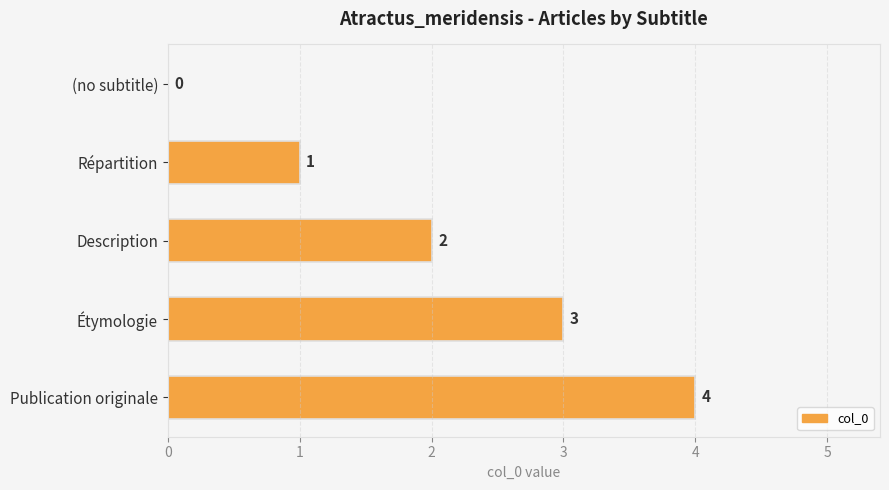

Read the value at Publication originale.

4